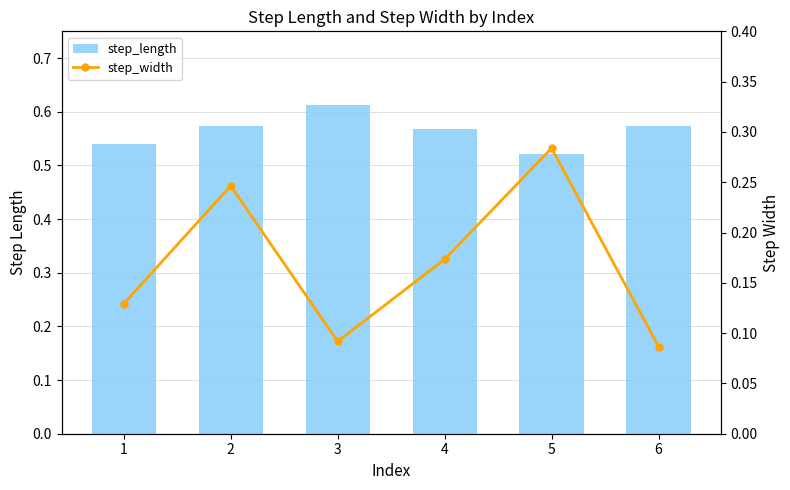

The step_width series shows 0.1 at 1. True or false?

True